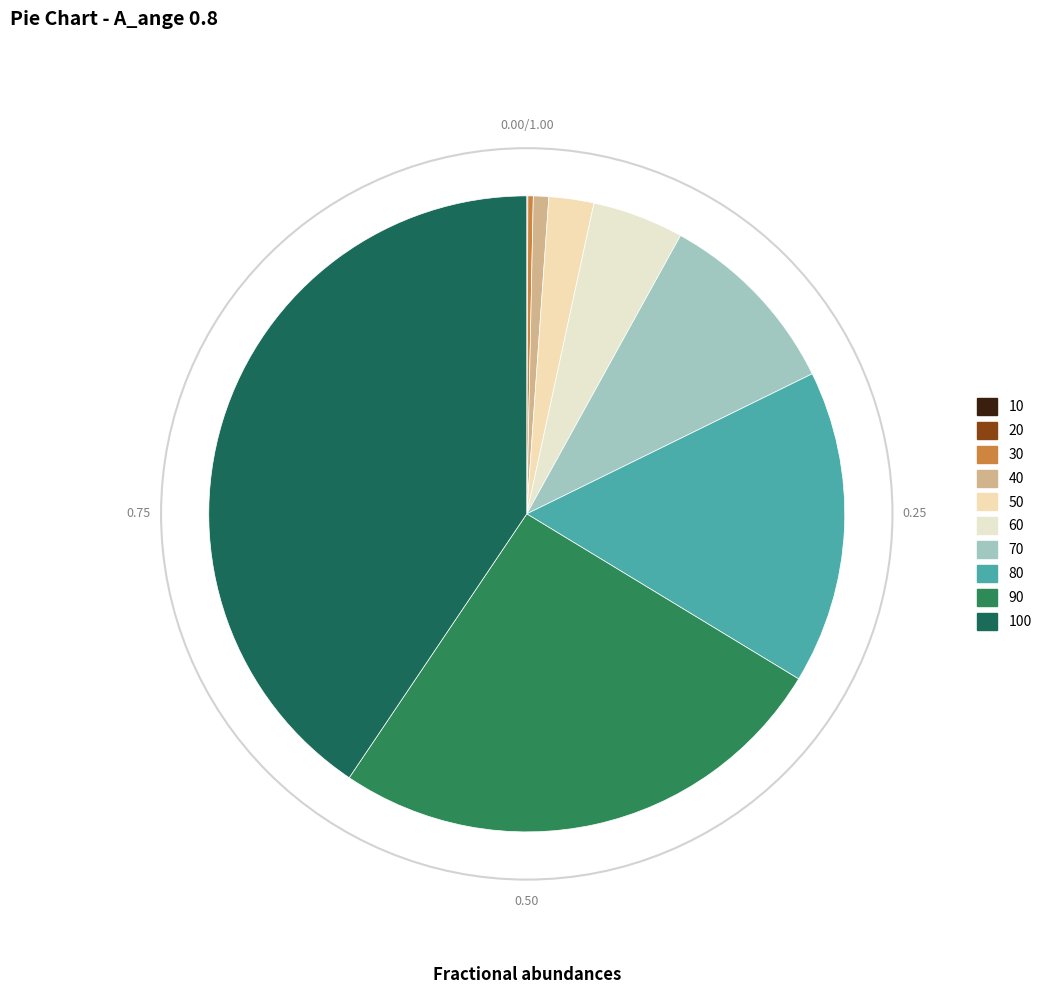

Combined, what portion of the pie is 20 and 100?

40.6%